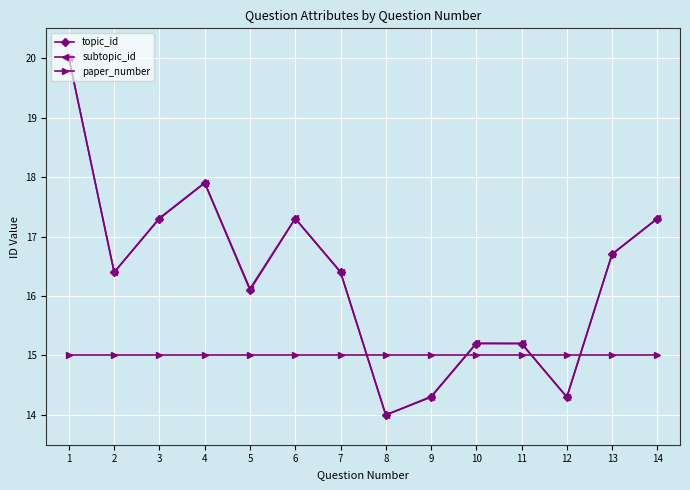

What is the total value across all series at 14?

49.6